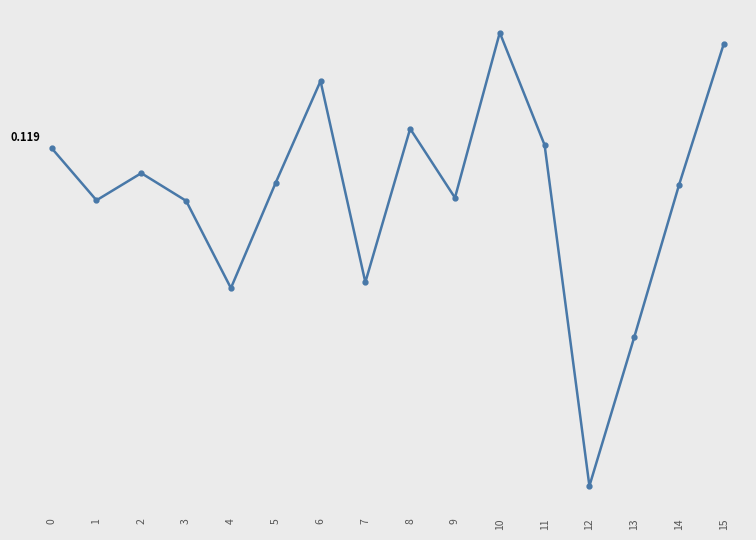

Is this an area chart (filled region under the line)?

No